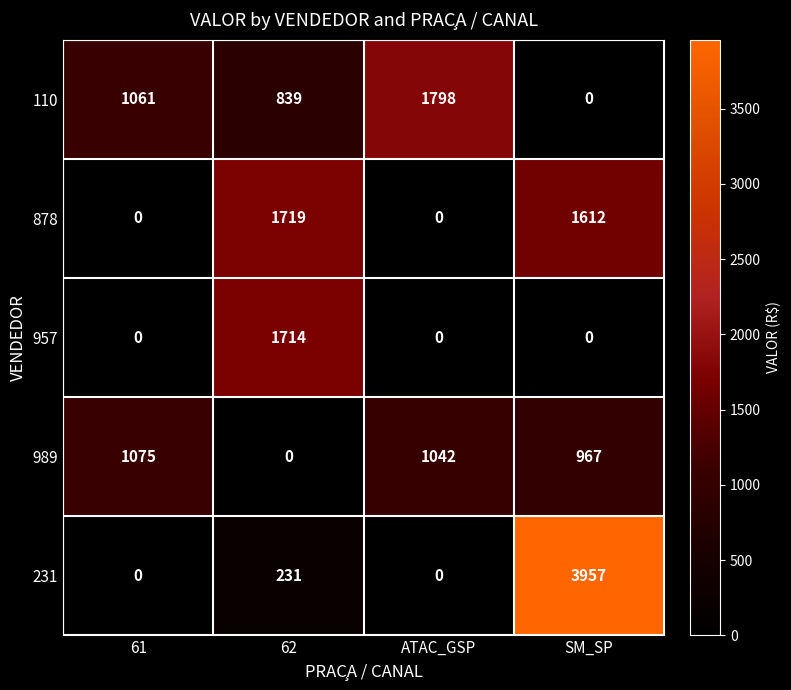

What is the total value across all series at ATAC_GSP?

2840